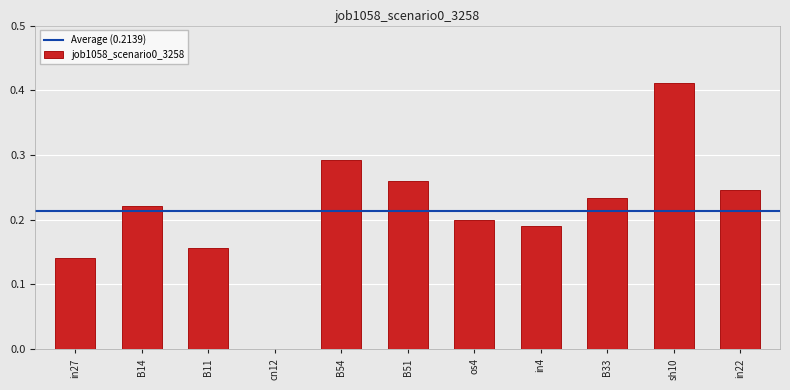

Does the chart contain stacked bars?

No